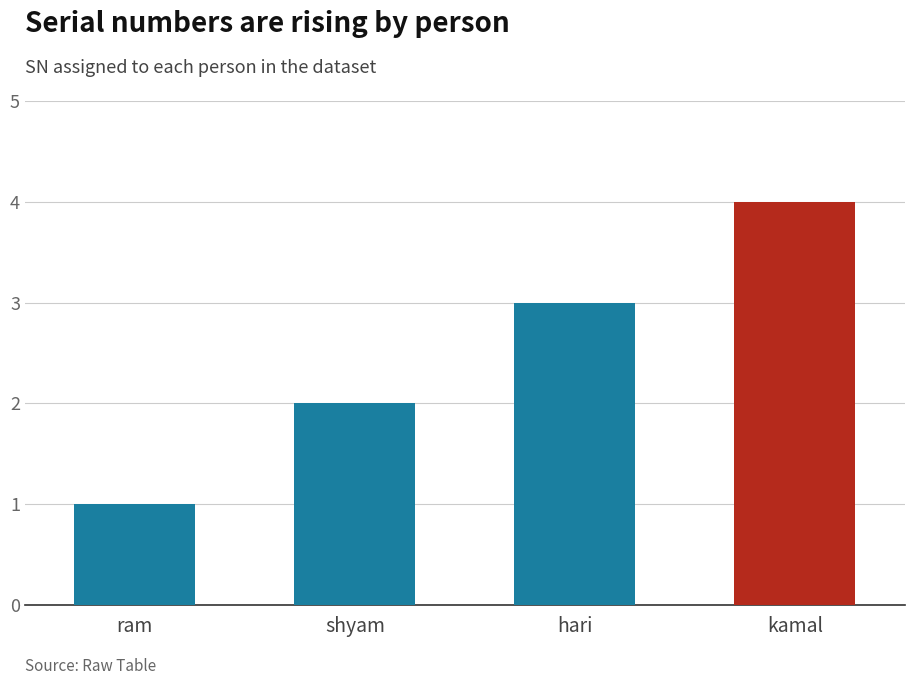

The value at kamal is 6. True or false?

False